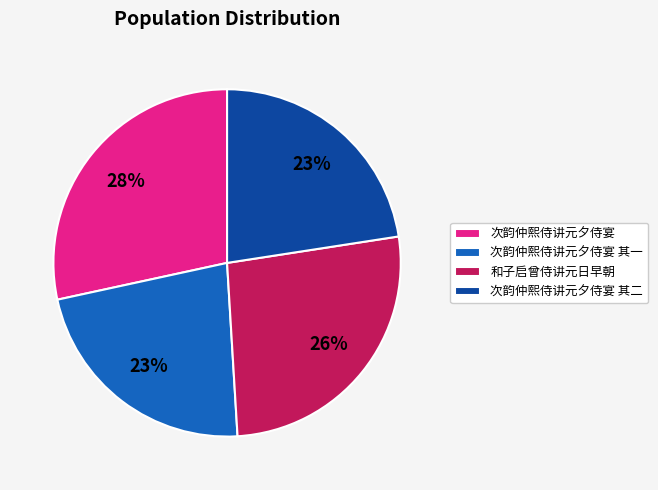

To the nearest percent, what is the average slice percentage?

25%